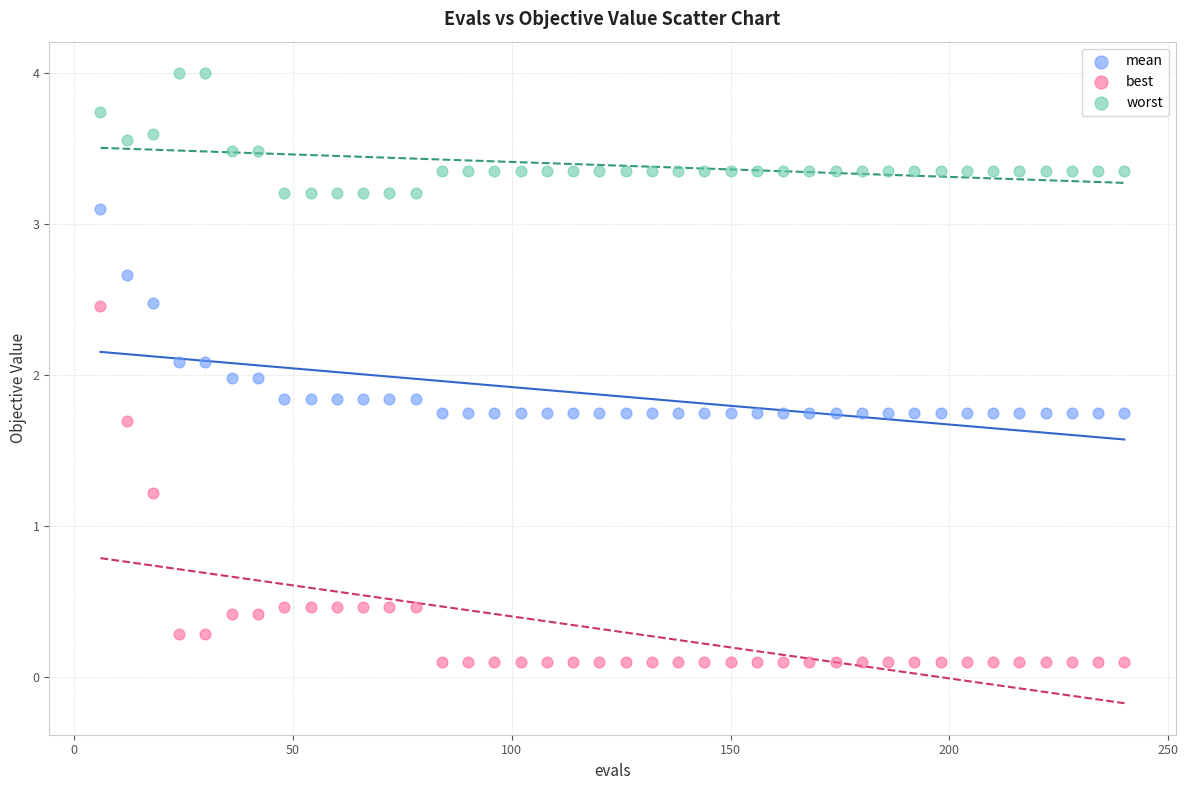

What are all the series names shown in the legend?

mean, best, worst